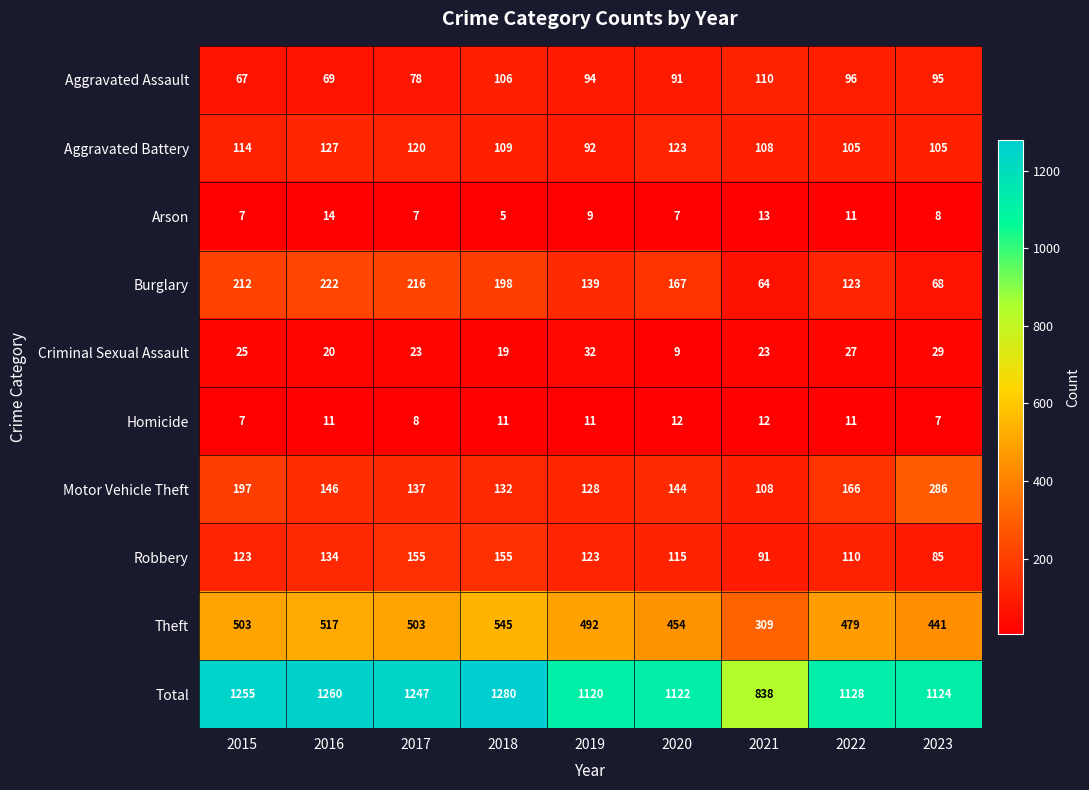

Read the Aggravated Assault value at 2023, to the nearest 5.

95